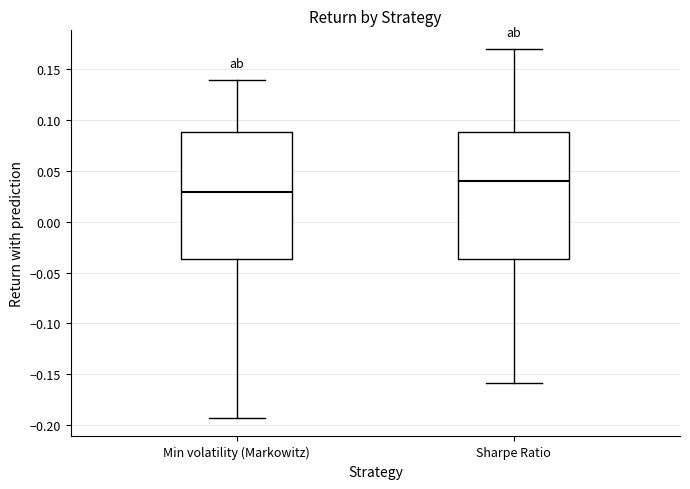

Reading left to right, read every box against the y-axis: the position of its median line, the range the box covers, and the ends of its whiskers. The values are not printed on the chart, so give them approximately, as read against the axis.

Min volatility (Markowitz): median 0.030, box -0.035 to 0.090, whiskers -0.195 to 0.140
Sharpe Ratio: median 0.040, box -0.035 to 0.090, whiskers -0.160 to 0.170